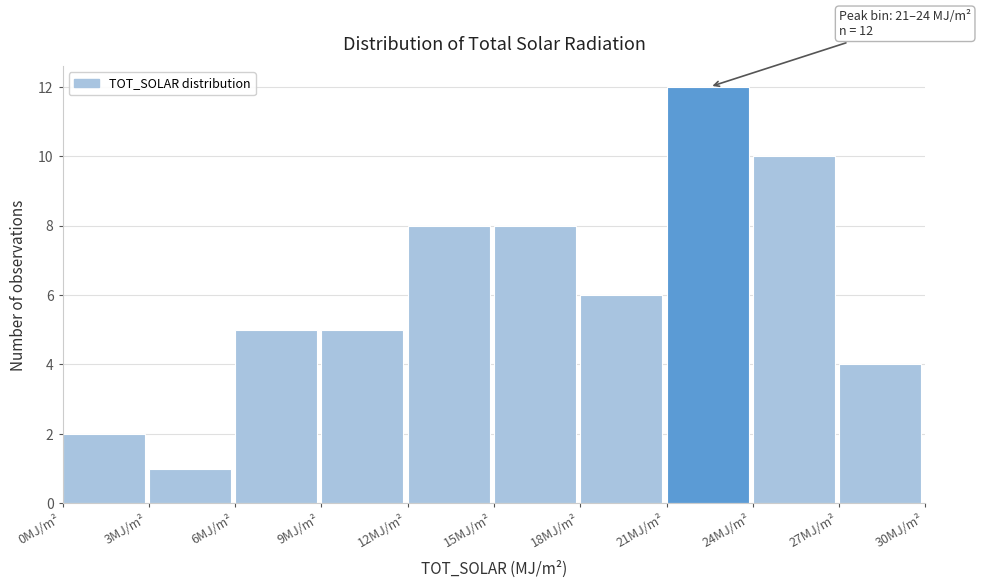

Over which range of the x-axis is the bar tallest?

21 to 24